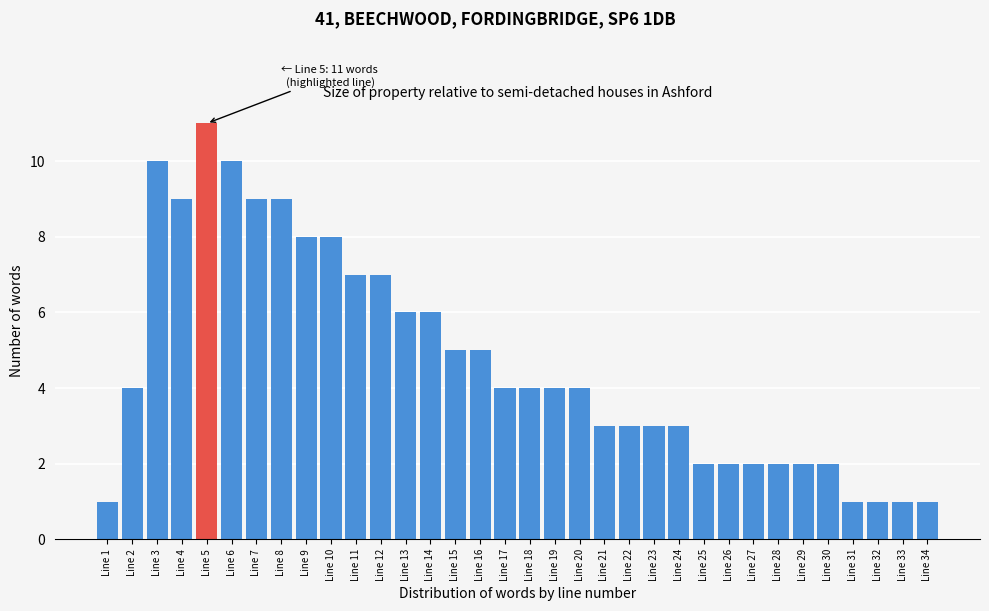

What is the sum of all values?

159